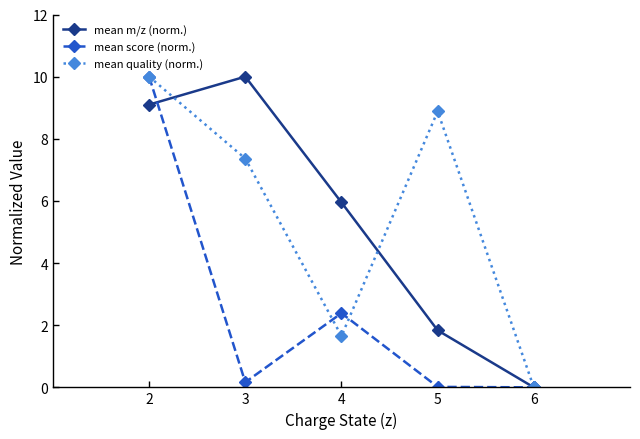

What is the difference between the mean m/z (norm.) values at 4 and 2?

3.1